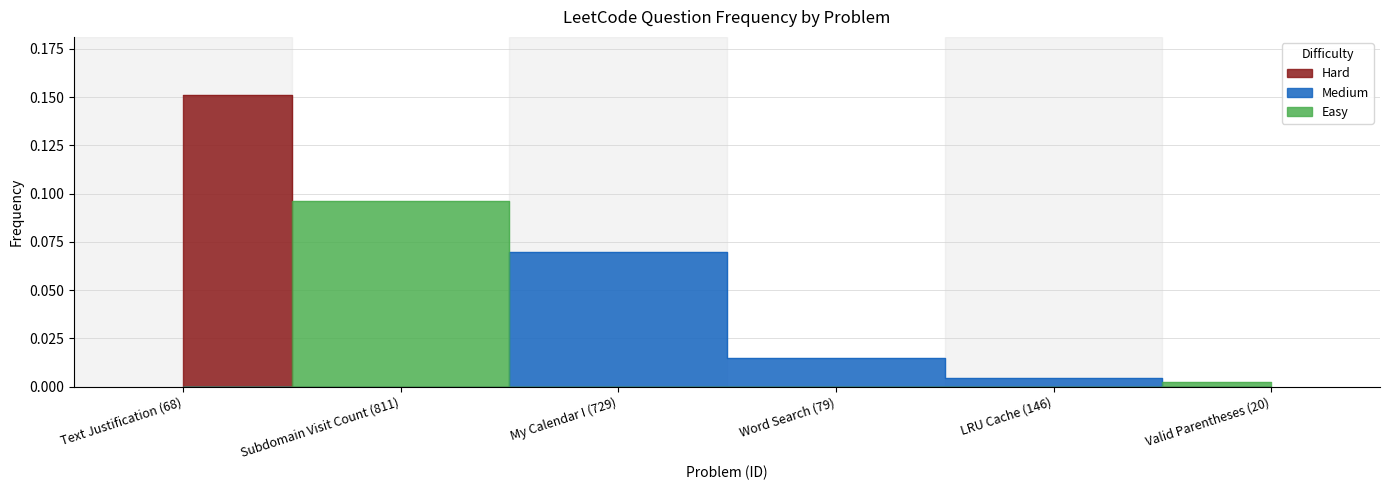

What is the sum of the values at Text Justification (68) and My Calendar I (729)?

0.2